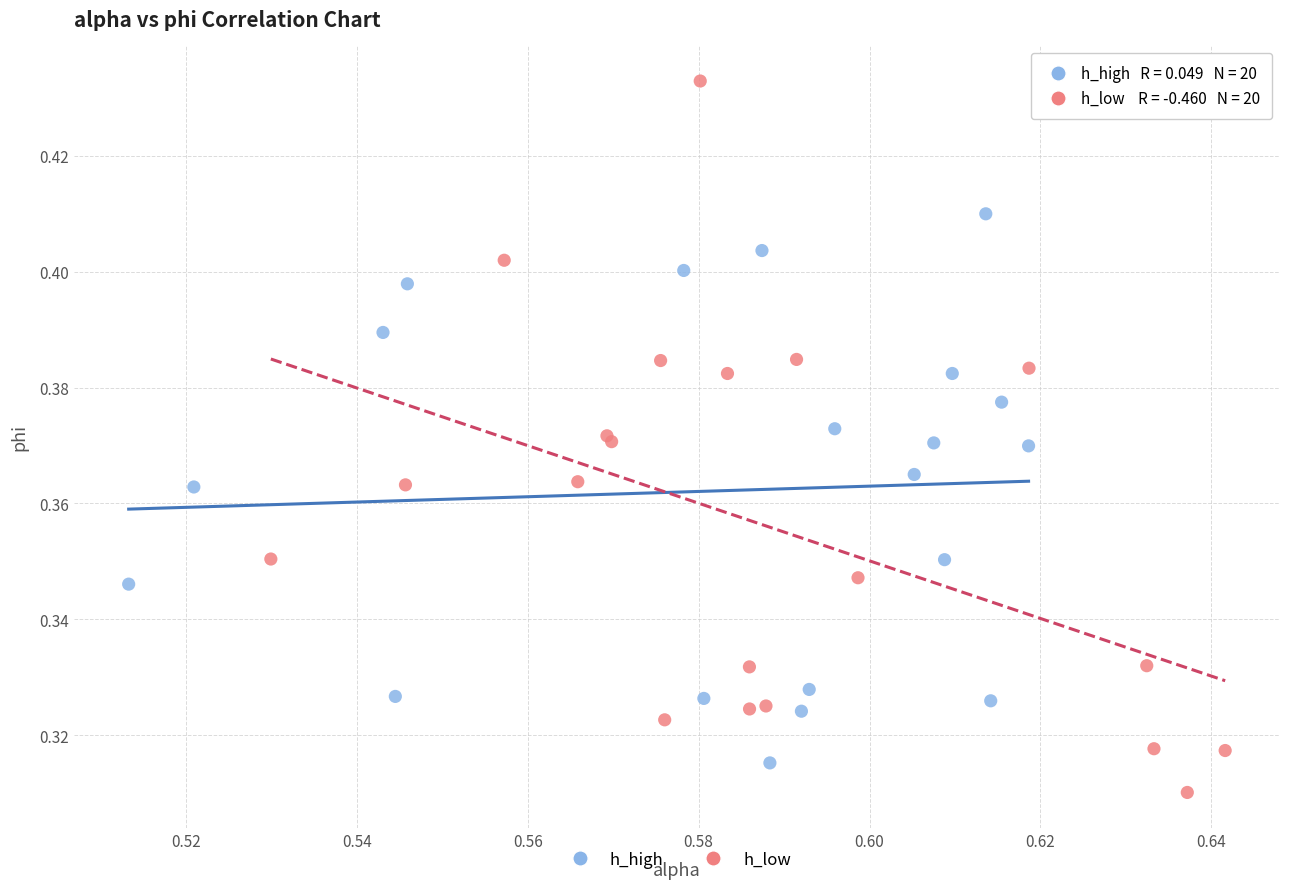

Which series contains the highest Y value?

h_low